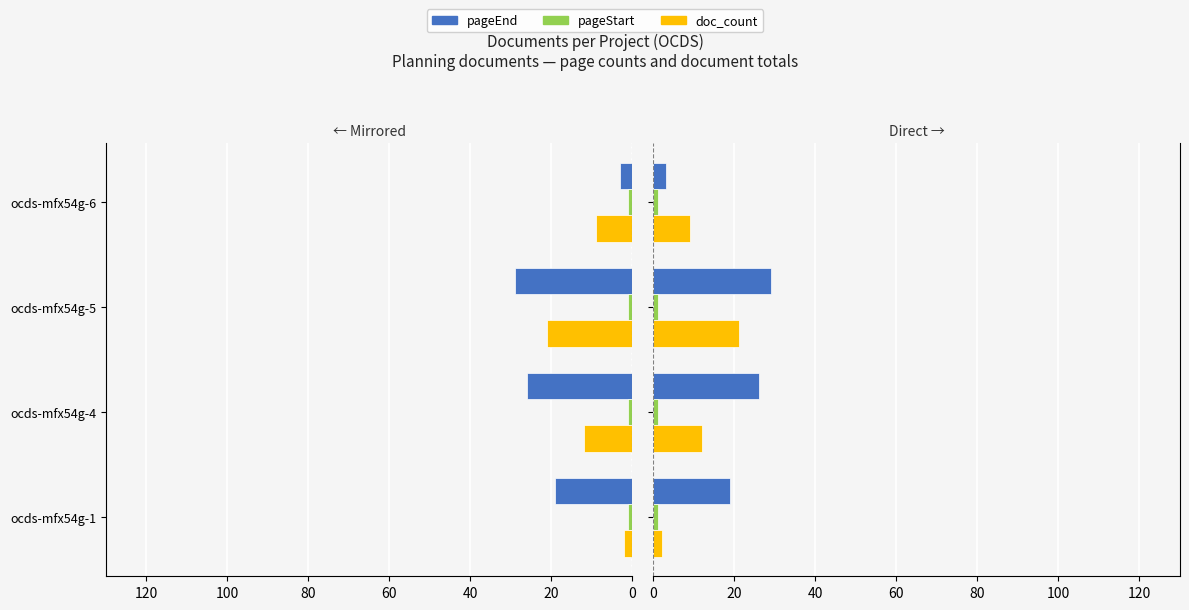

How many pageEnd values are between 19 and 29?

3